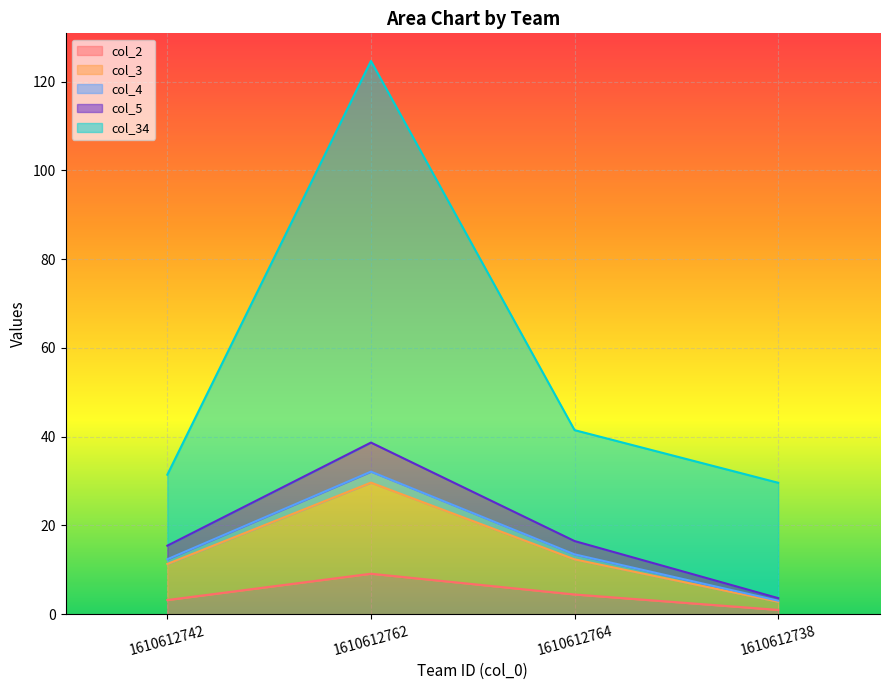

Between 1610612764 and 1610612738, which is larger?

1610612764